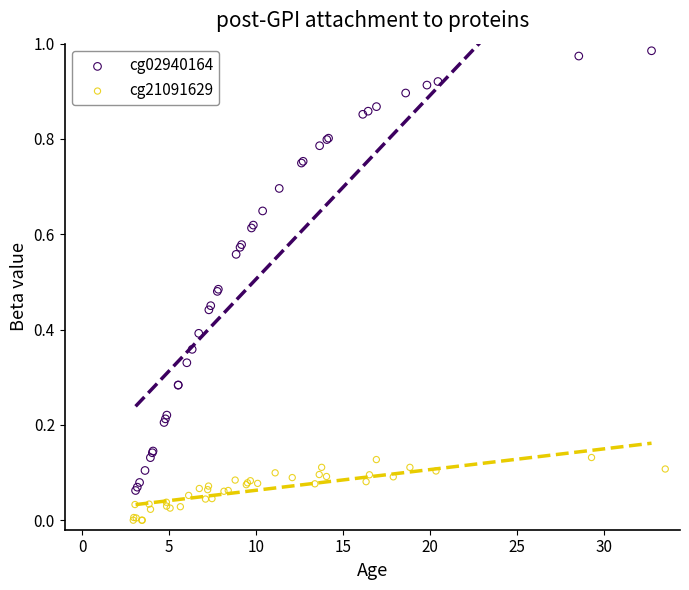

Which series contains the lowest Y value?

cg21091629